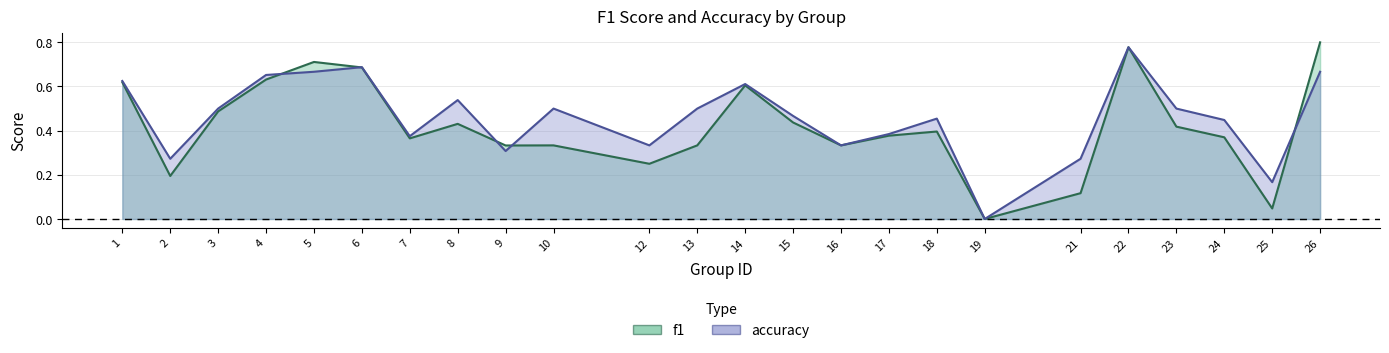

How many times do f1 and accuracy cross each other?

5